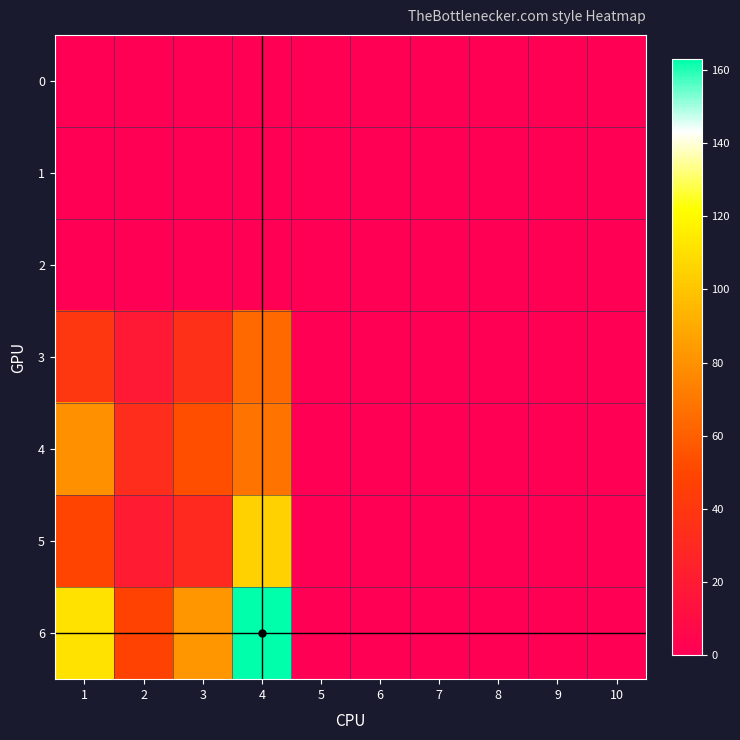

Rank the series by their maximum value, from lowest to highest.

0, 1, 2, 3, 4, 5, 6